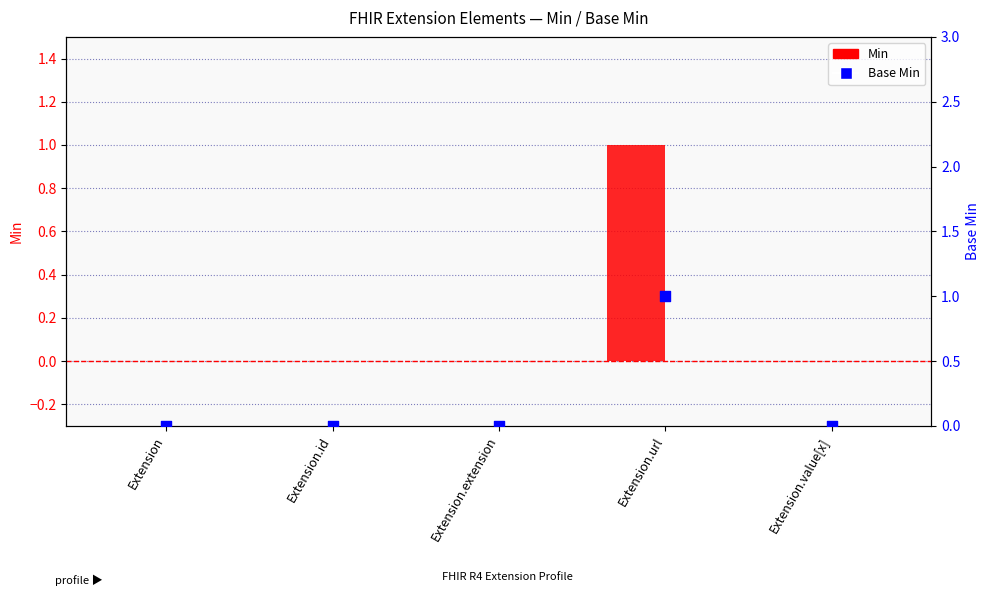

Which series reaches the maximum Y coordinate?

Min